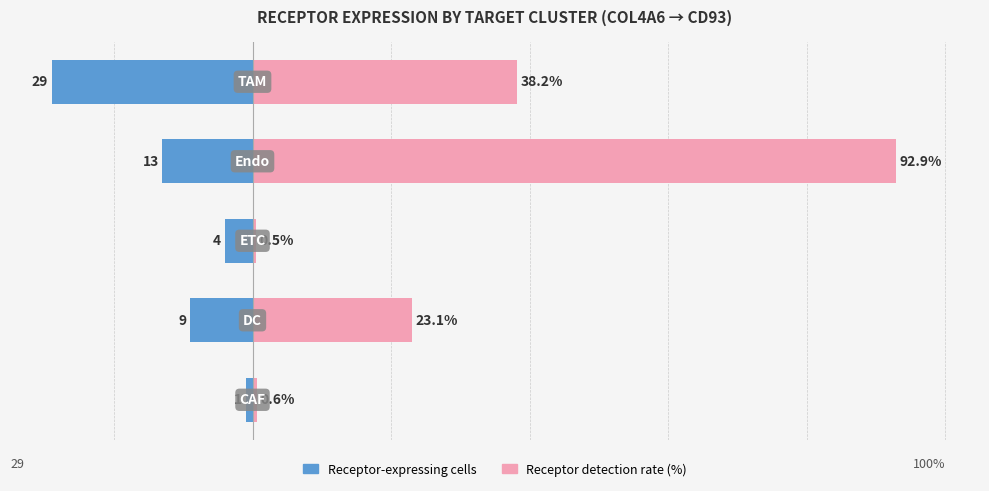

What is the difference between the maximum and minimum values in the Receptor-expressing cells series?

28.0